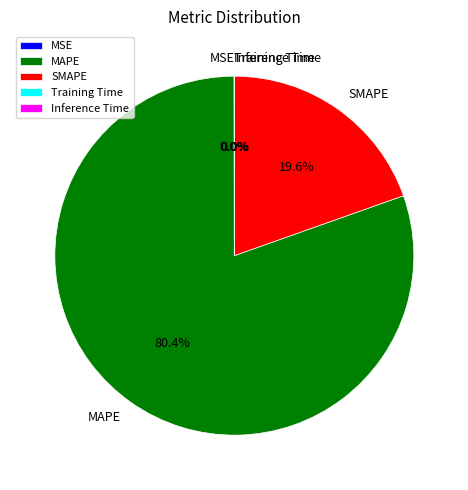

What is the majority slice?

MAPE